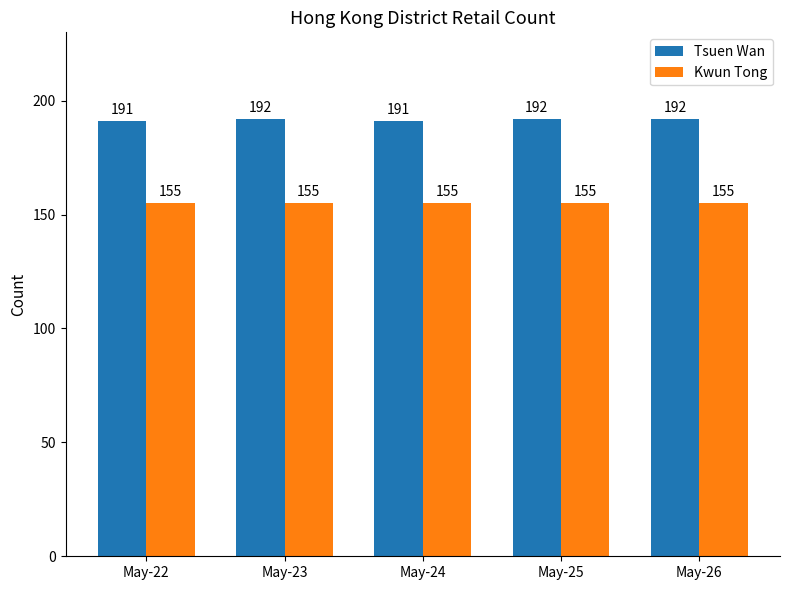

What is the spread (max minus min) of values at May-26?

37